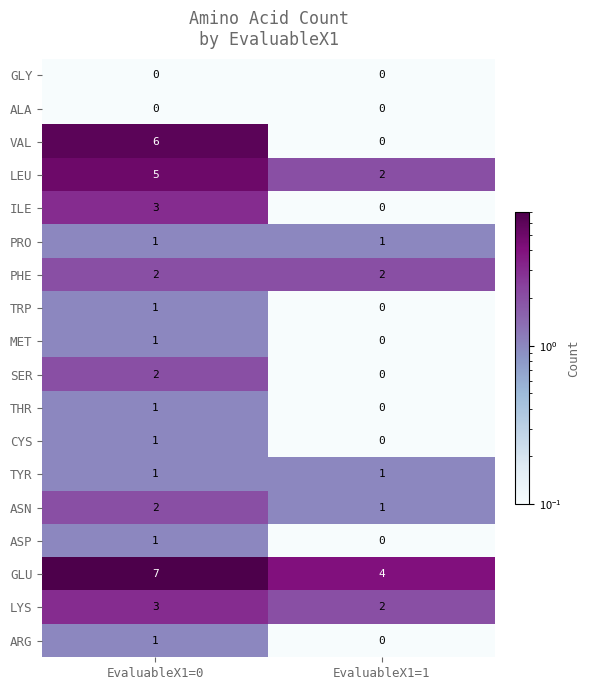

Which series has the largest total across all categories?

GLU